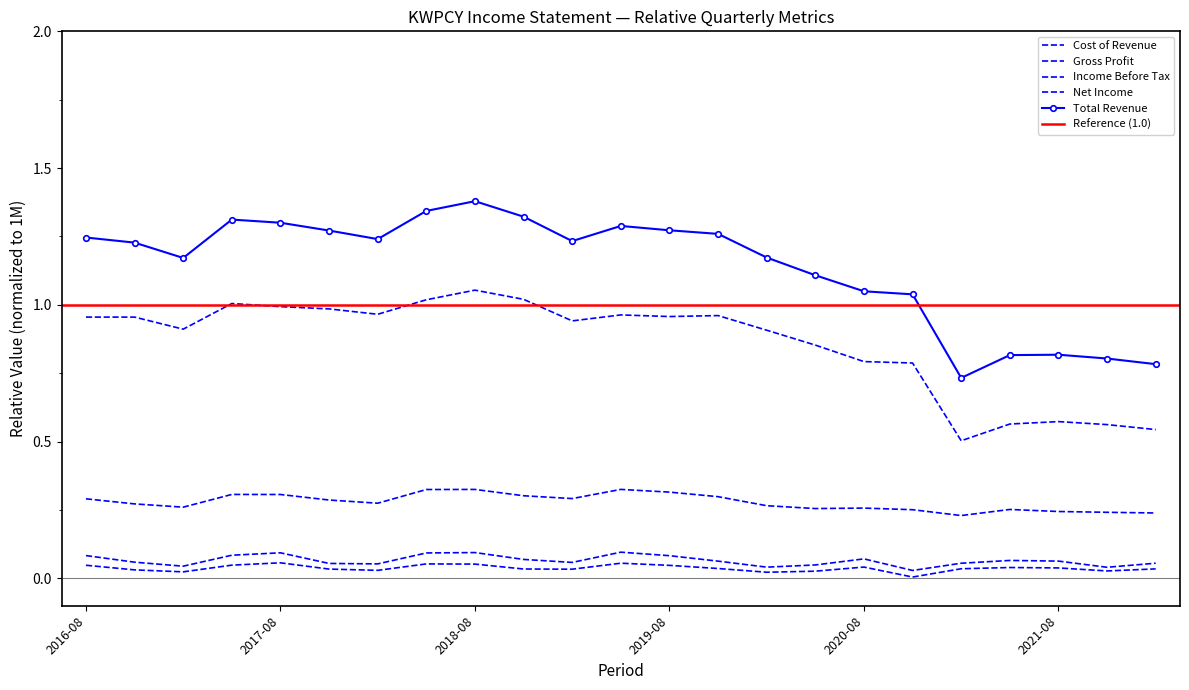

Does the chart have visible grid lines?

No